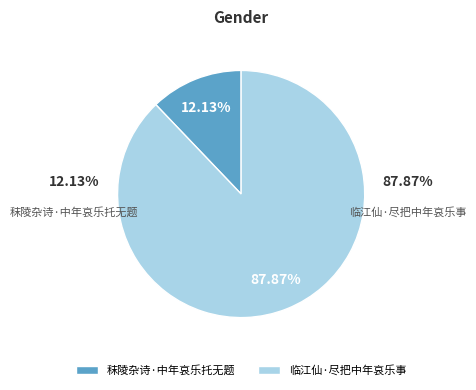

To the nearest percent, what is the difference between the largest and smallest slice percentages?

76%